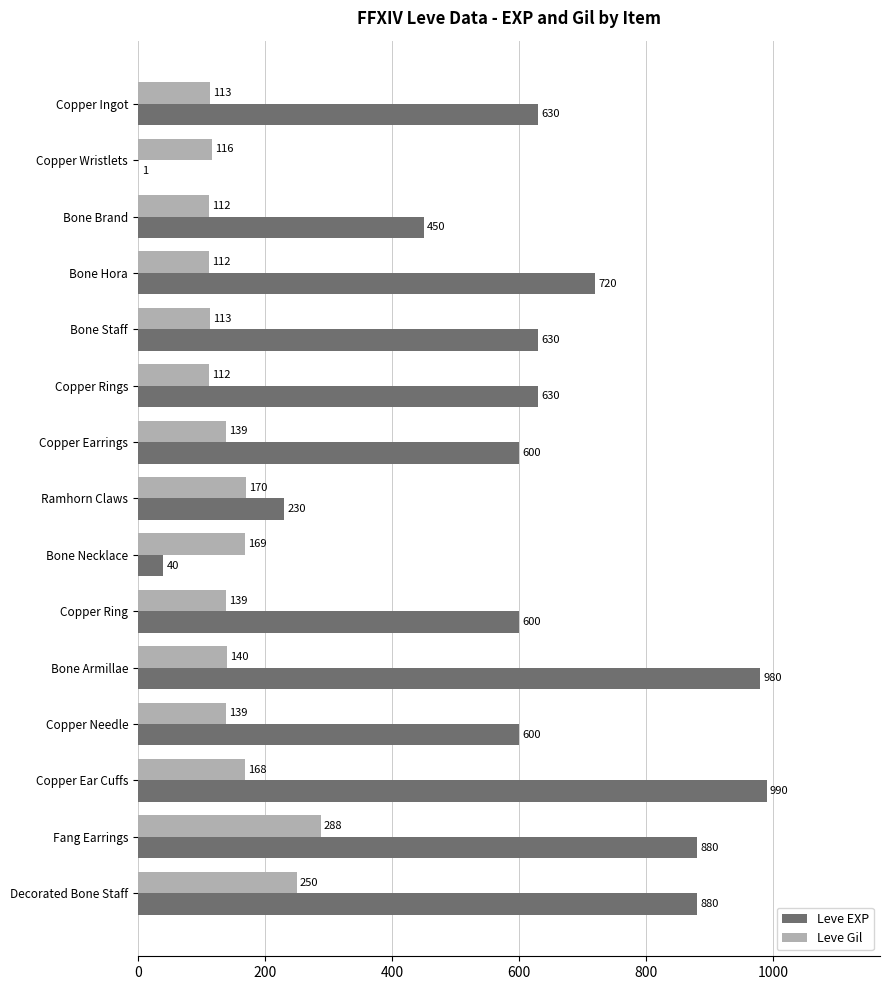

The Leve EXP series shows 630 at Bone Staff. True or false?

True